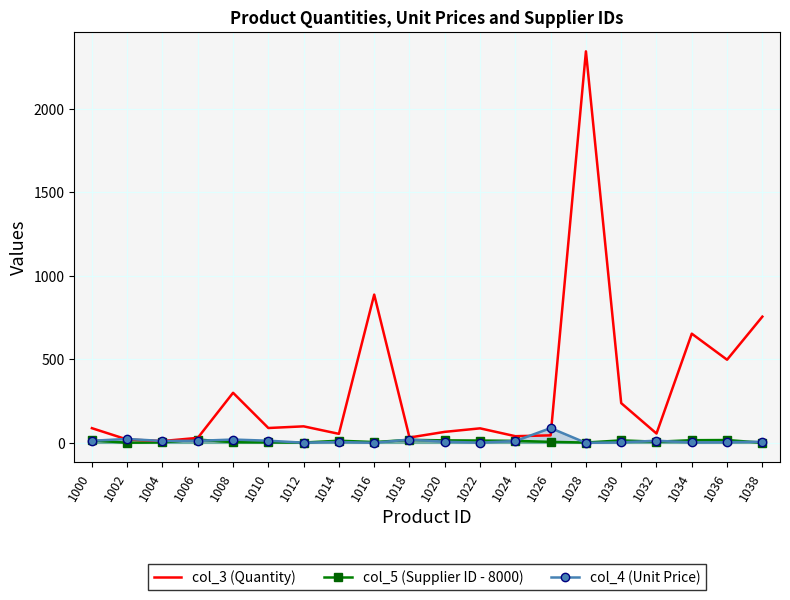

Reading right to left, what are all the values shown in this chart?

col_3 (Quantity): 756.0	498.0	654.0	56.0	238.0	2345.0	45.0	40.0	87.0	66.0	32.0	888.0	54.0	99.0	89.0	300.0	30.0	11.0	20.0	88.0
col_5 (Supplier ID - 8000): 1.0	17.0	16.0	7.0	15.0	2.0	6.0	12.0	14.0	15.0	18.0	5.0	13.0	2.0	3.0	4.0	20.0	3.0	1.0	15.0
col_4 (Unit Price): 7.0	4.0	2.7	13.0	3.0	0.1	88.7	11.0	1.4	6.8	20.0	0.3	5.2	1.1	13.0	20.0	12.3	11.2	23.4	12.7